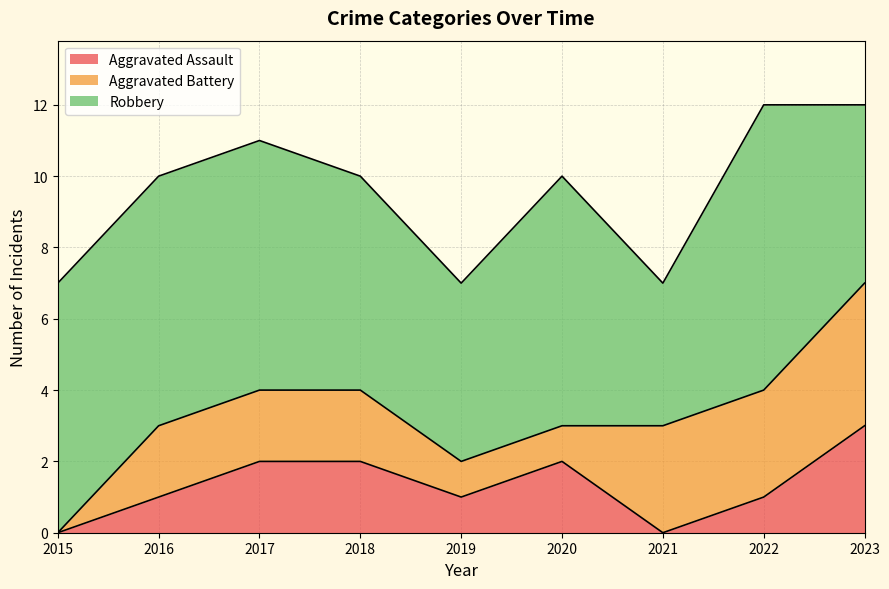

In Robbery, how many points are higher than both neighbors (excluding endpoints)?

2